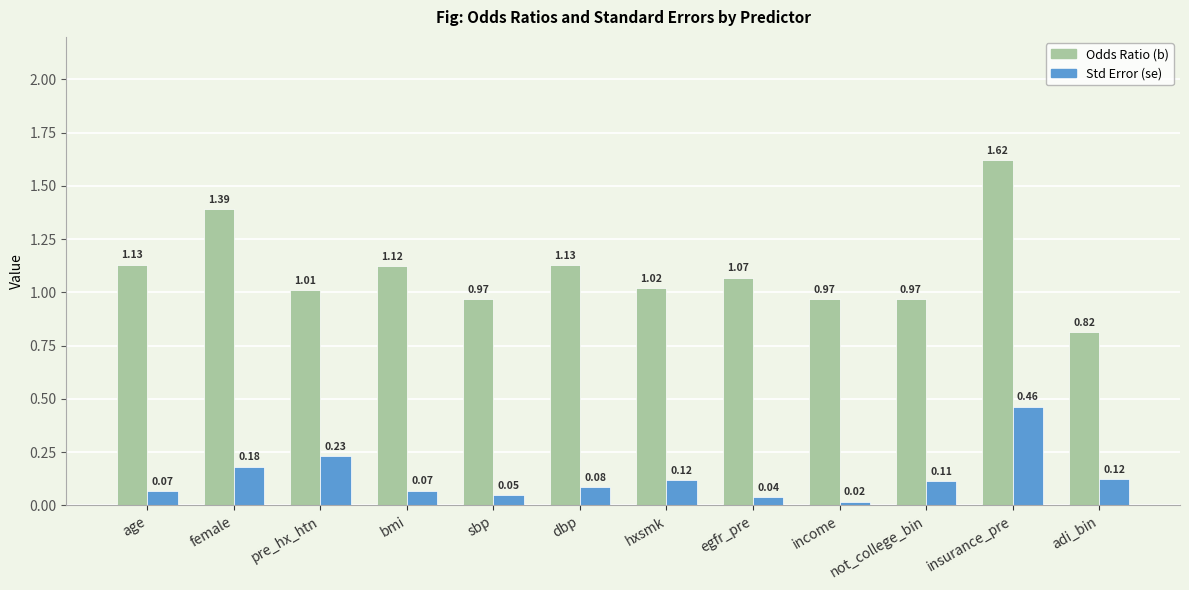

How many data points in Odds Ratio (b) are less than 1?

4